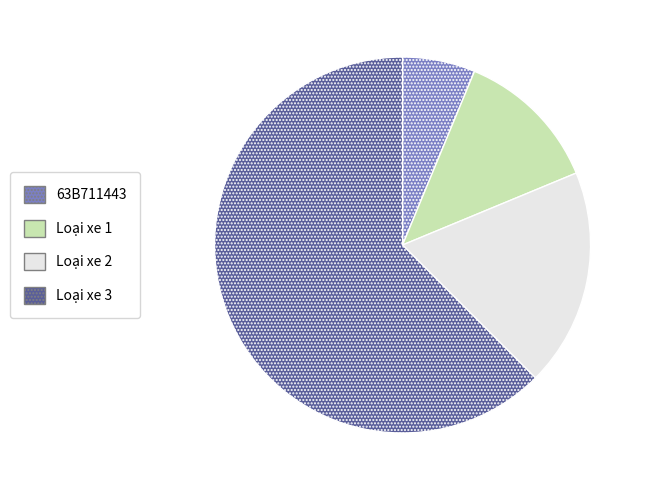

What is the majority slice?

Loại xe 3